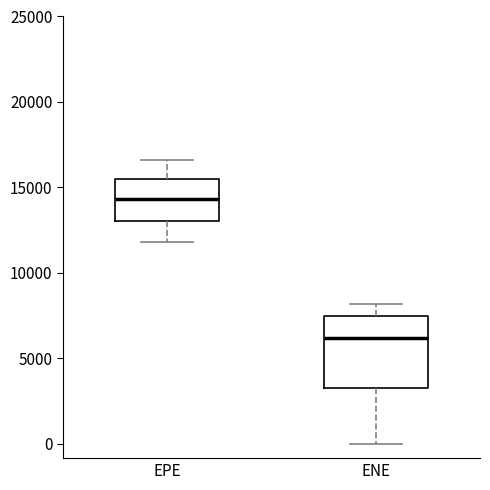

Reading left to right, read every box against the y-axis: the position of its median line, the range the box covers, and the ends of its whiskers. The values are not printed on the chart, so give them approximately, as read against the axis.

EPE: median 14500, box 13000 to 15500, whiskers 12000 to 16500
ENE: median 6000, box 3500 to 7500, whiskers 0 to 8000